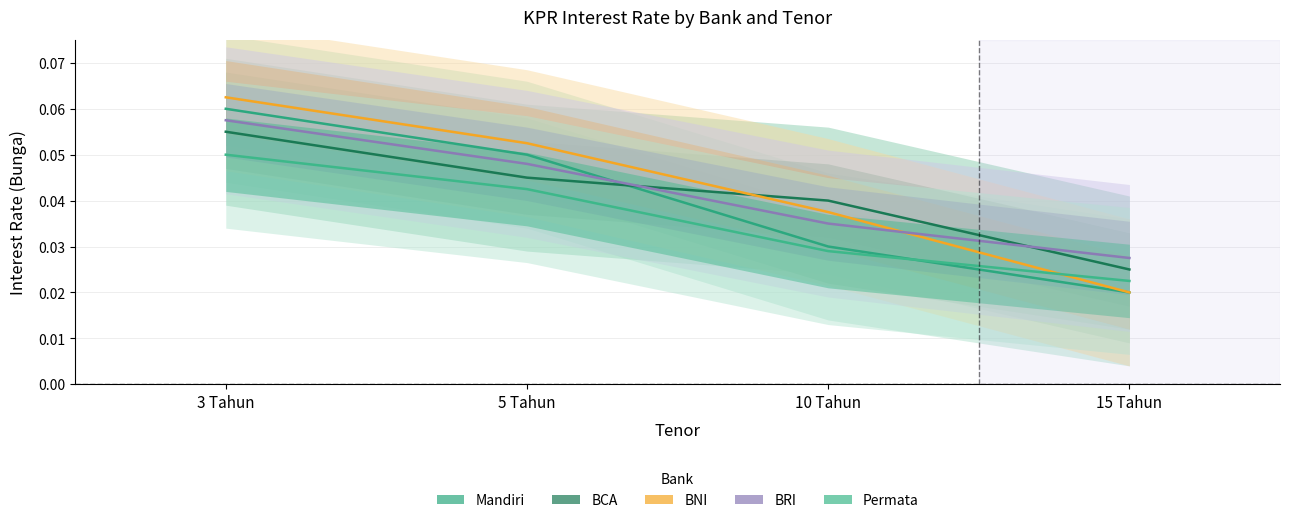

The BRI series shows 0.1 at 3 Tahun. True or false?

False